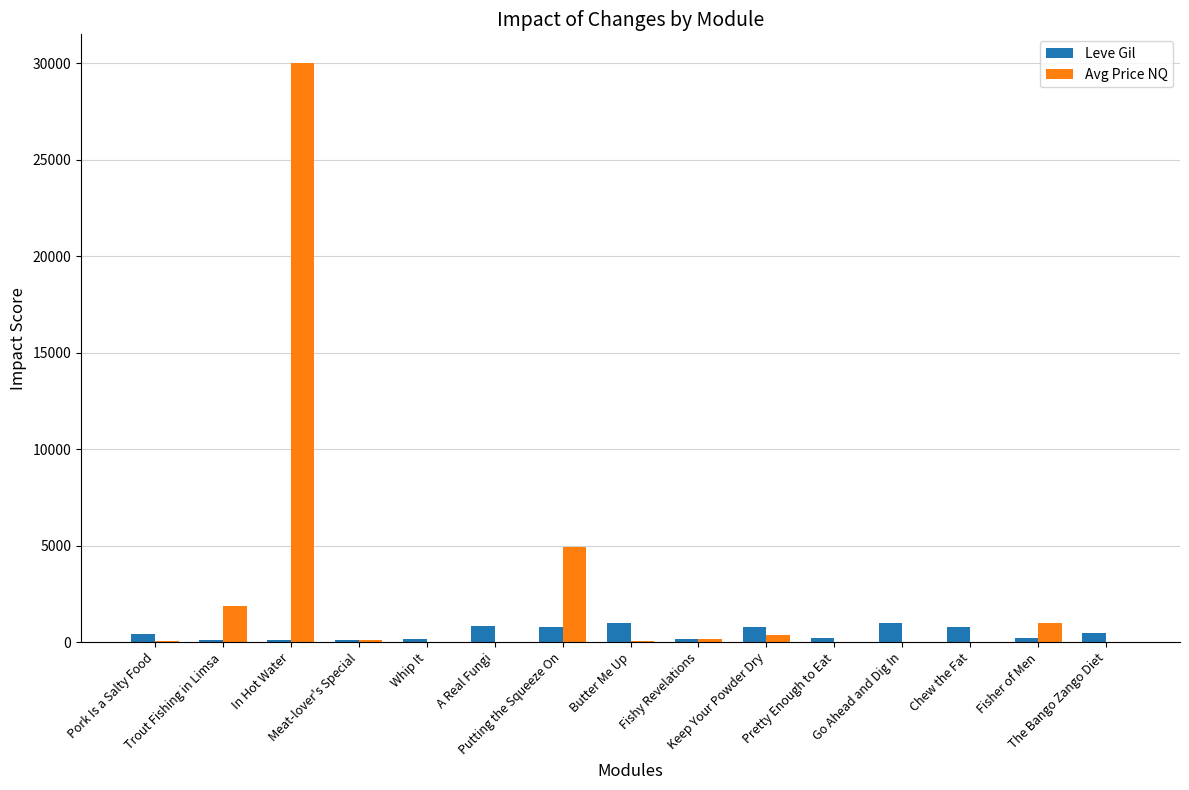

What is the maximum value for Leve Gil?

990.0